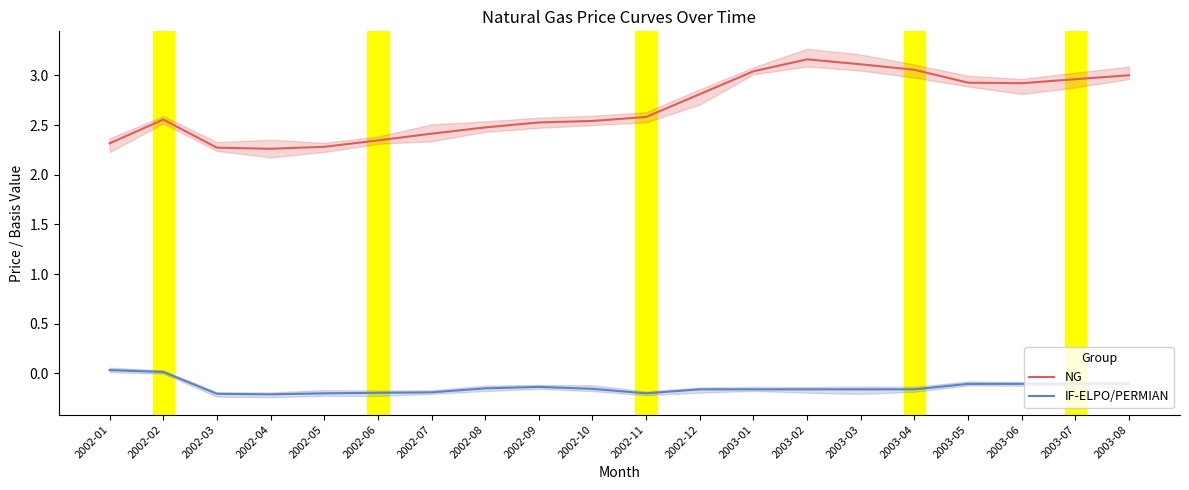

Reading right to left, what are all the values shown in this chart?

NG: 2003-08=3.0	2003-07=3.0	2003-06=2.9	2003-05=2.9	2003-04=3.1	2003-03=3.1	2003-02=3.2	2003-01=3.0	2002-12=2.8	2002-11=2.6	2002-10=2.5	2002-09=2.5	2002-08=2.5	2002-07=2.4	2002-06=2.3	2002-05=2.3	2002-04=2.3	2002-03=2.3	2002-02=2.6	2002-01=2.3
IF-ELPO/PERMIAN: 2003-08=-0.1	2003-07=-0.1	2003-06=-0.1	2003-05=-0.1	2003-04=-0.2	2003-03=-0.2	2003-02=-0.2	2003-01=-0.2	2002-12=-0.2	2002-11=-0.2	2002-10=-0.2	2002-09=-0.1	2002-08=-0.1	2002-07=-0.2	2002-06=-0.2	2002-05=-0.2	2002-04=-0.2	2002-03=-0.2	2002-02=0.0	2002-01=0.0